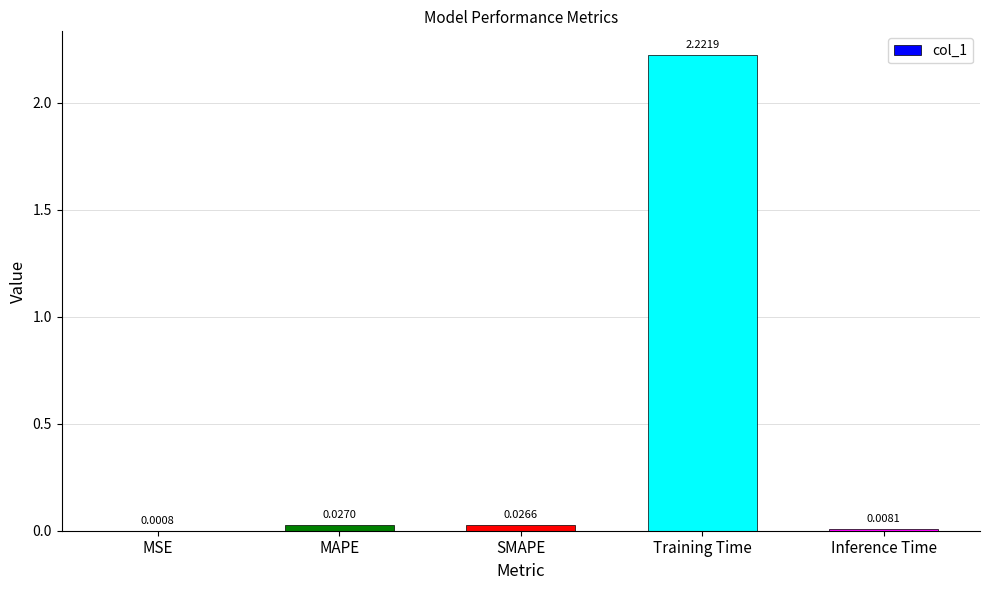

What is the sum of all values?

2.3